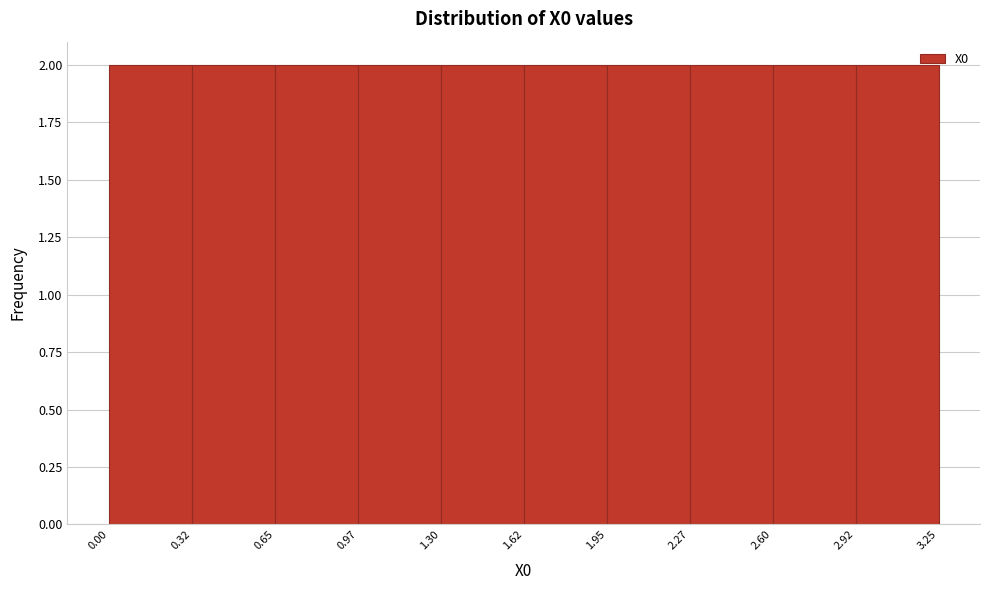

How tall is the bar that spans 1.30 to 1.62 on the x-axis? The values are not printed on the chart, so give them approximately, as read against the axis.

2